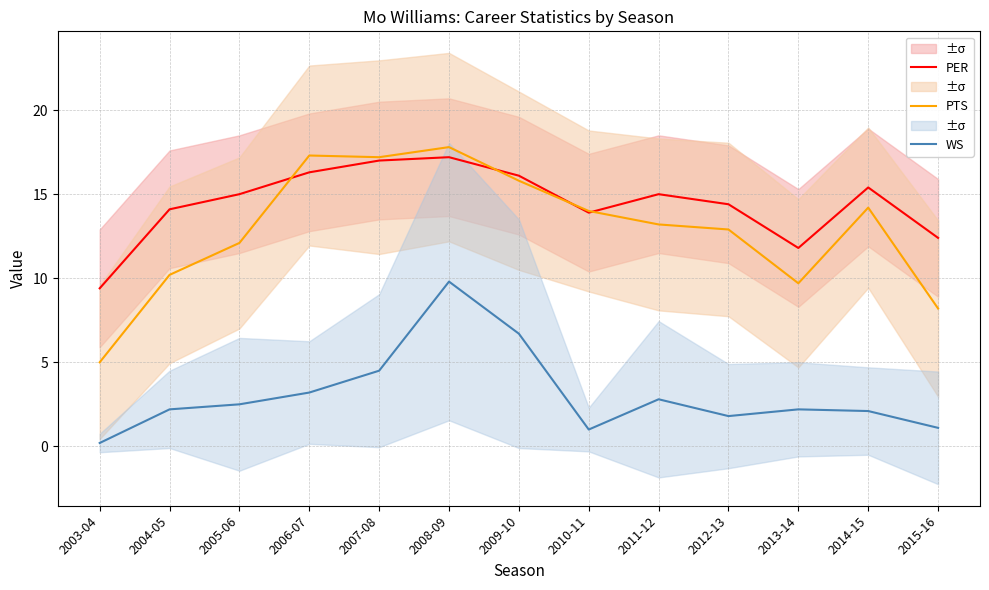

What is the total value across all series at 2010-11?

28.9